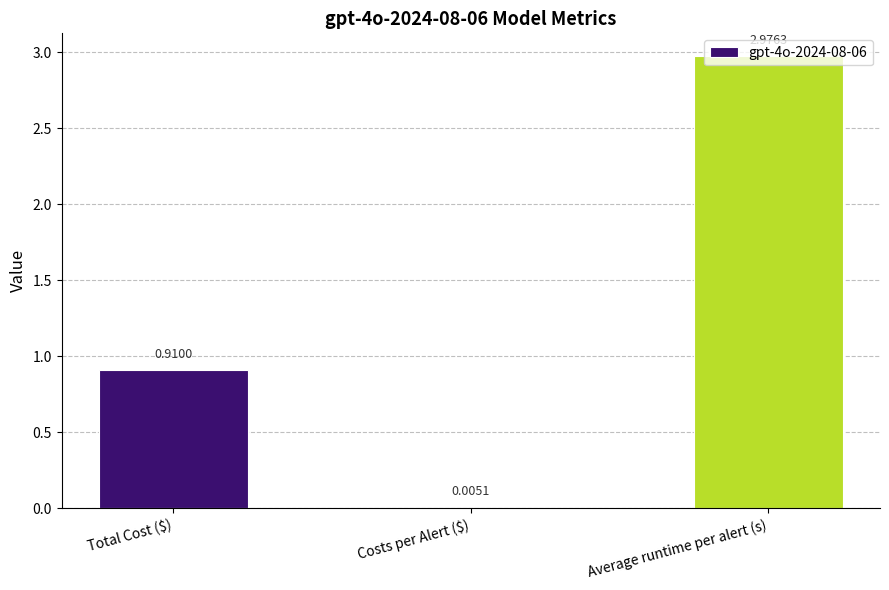

At which label is the value closest to 1?

Total Cost ($)